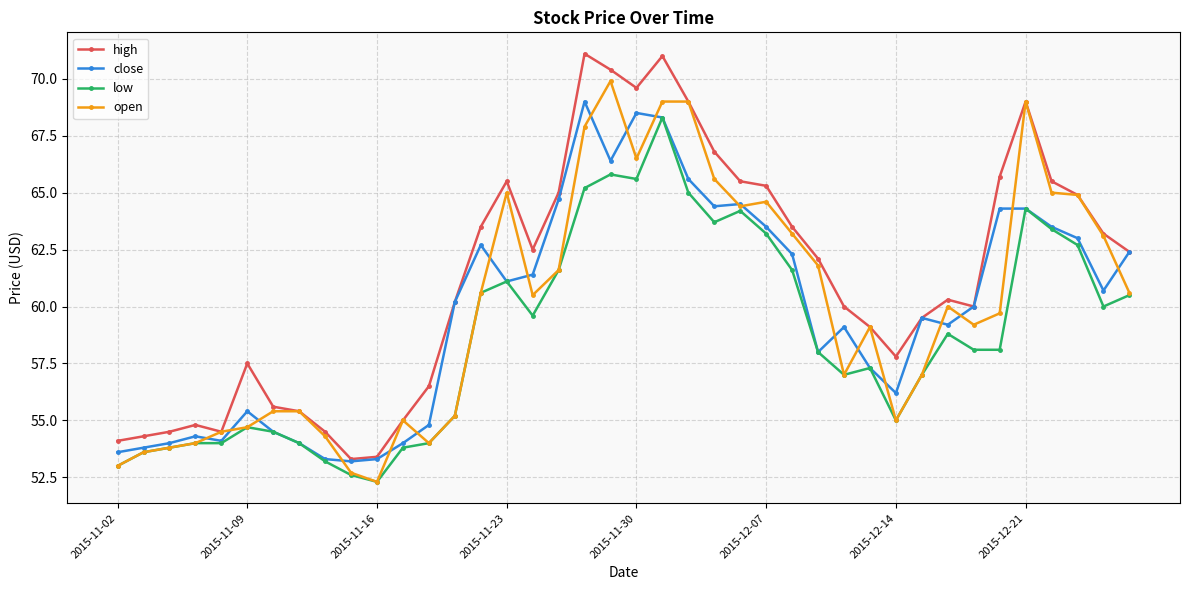

What is the smallest value displayed?

52.3